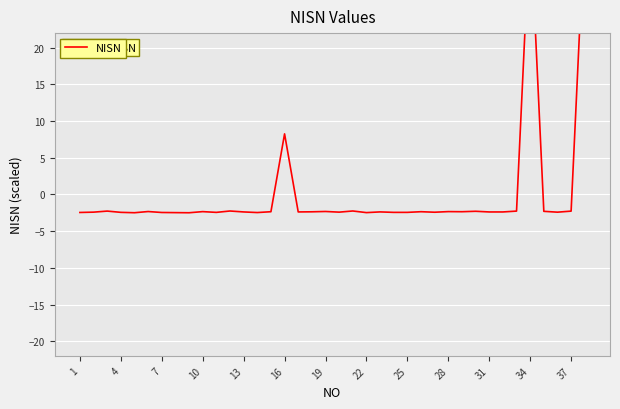

What is the difference between the maximum and minimum values?

40.0